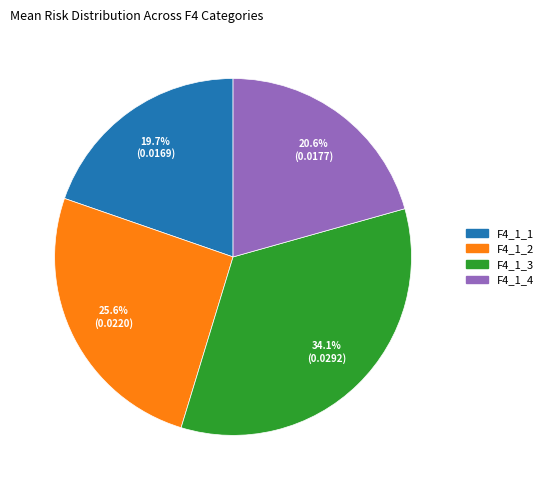

Which has a higher value, F4_1_4 or F4_1_2?

F4_1_2